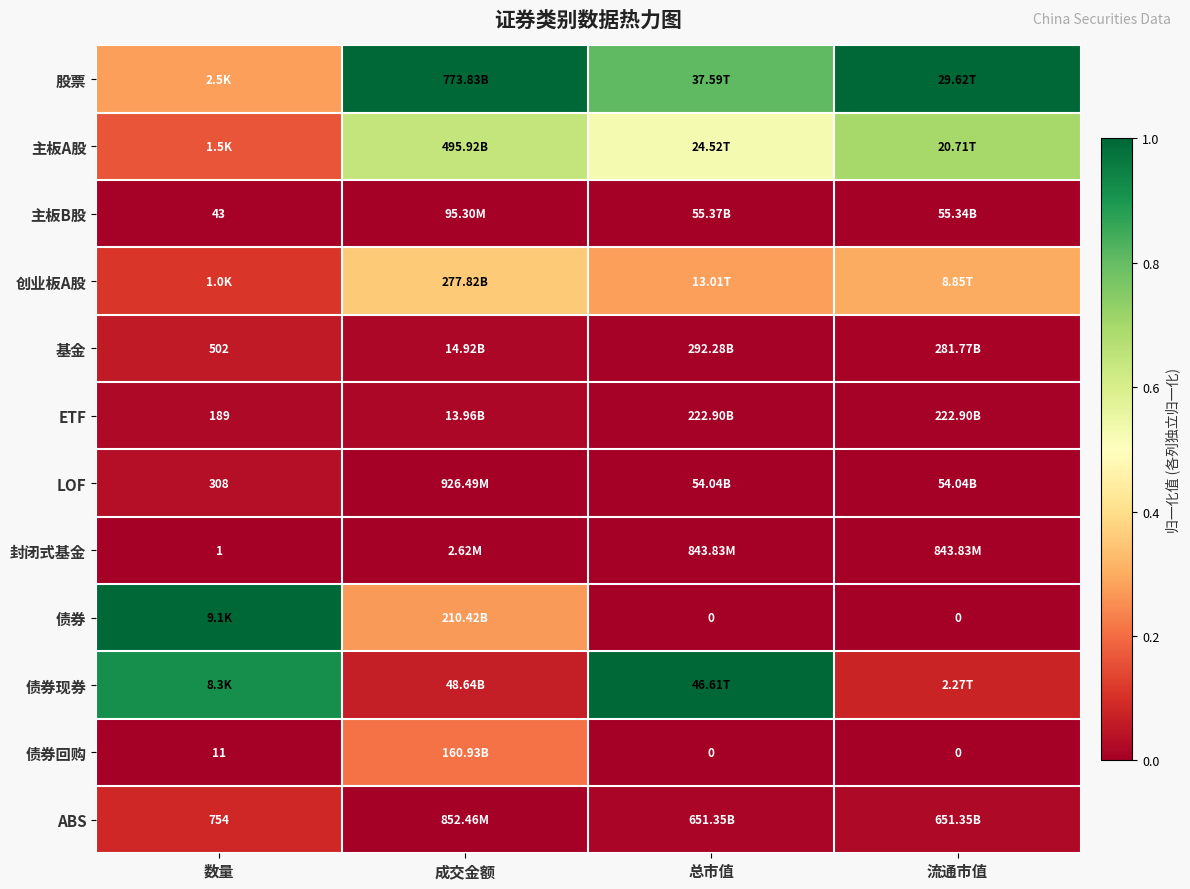

At 成交金额, list the series in order from largest to smallest.

股票, 主板A股, 创业板A股, 债券, 债券回购, 债券现券, 基金, ETF, LOF, ABS, 主板B股, 封闭式基金